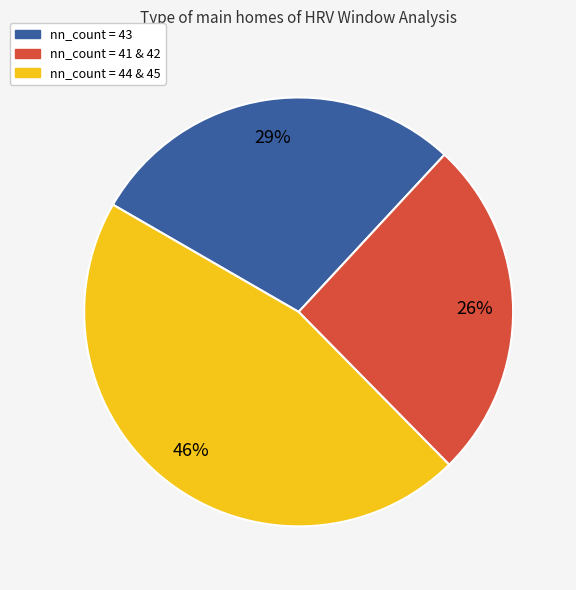

To the nearest percent, what is the difference between the largest and smallest slice percentages?

20%